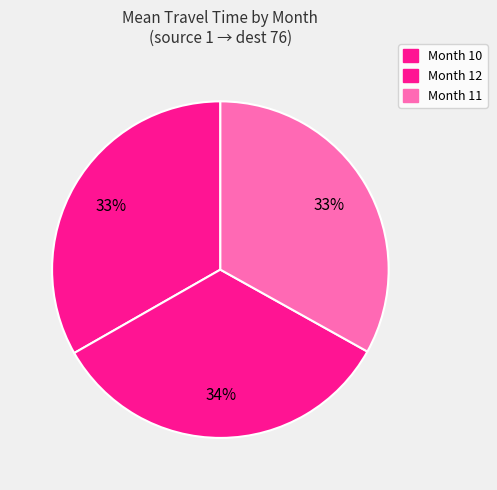

To the nearest percent, what is the difference between the largest and smallest slice percentages?

1%